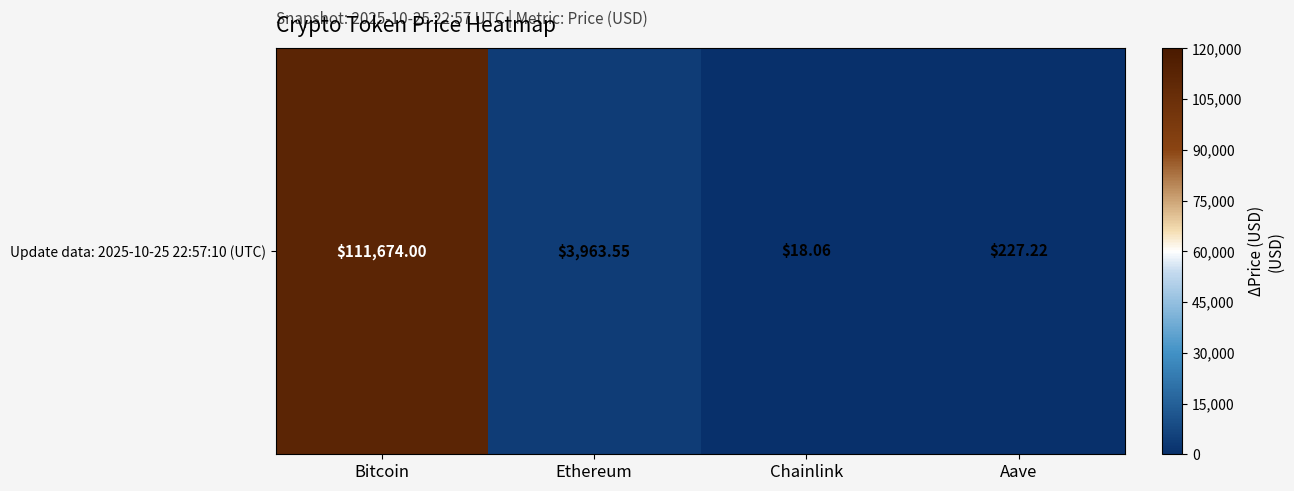

What is the difference between the second highest and minimum values?

3945.5